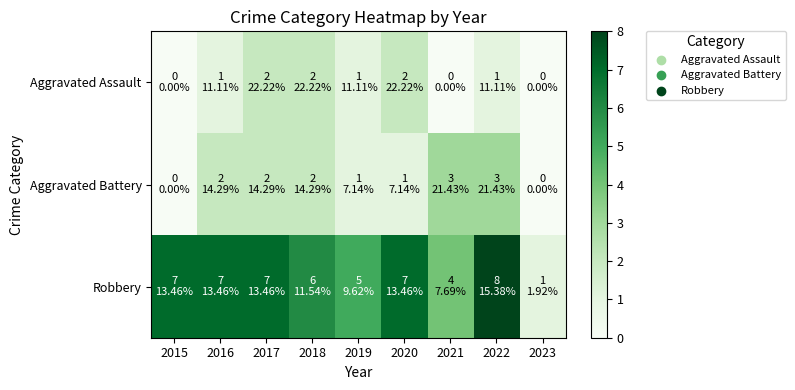

Reading left to right, extract all data points from this chart.

Aggravated Assault: 2015=0	2016=1	2017=2	2018=2	2019=1	2020=2	2021=0	2022=1	2023=0
Aggravated Battery: 2015=0	2016=2	2017=2	2018=2	2019=1	2020=1	2021=3	2022=3	2023=0
Robbery: 2015=7	2016=7	2017=7	2018=6	2019=5	2020=7	2021=4	2022=8	2023=1